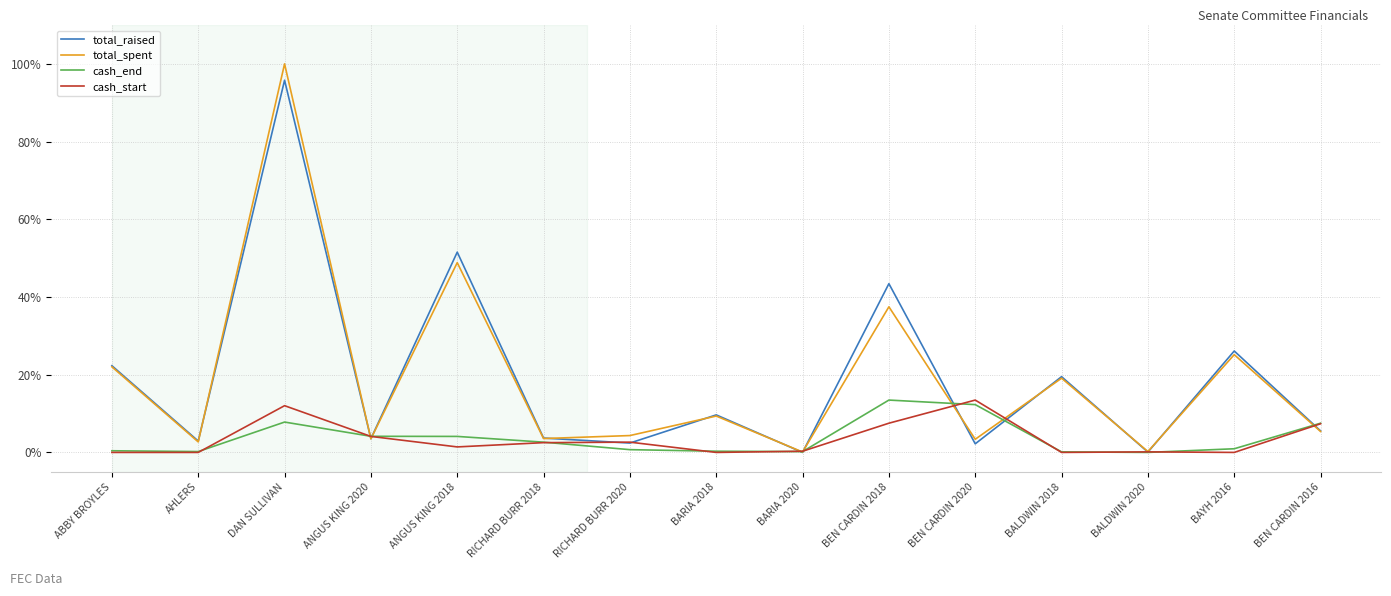

The total_raised series shows 8.4 at BAYH 2016. True or false?

False